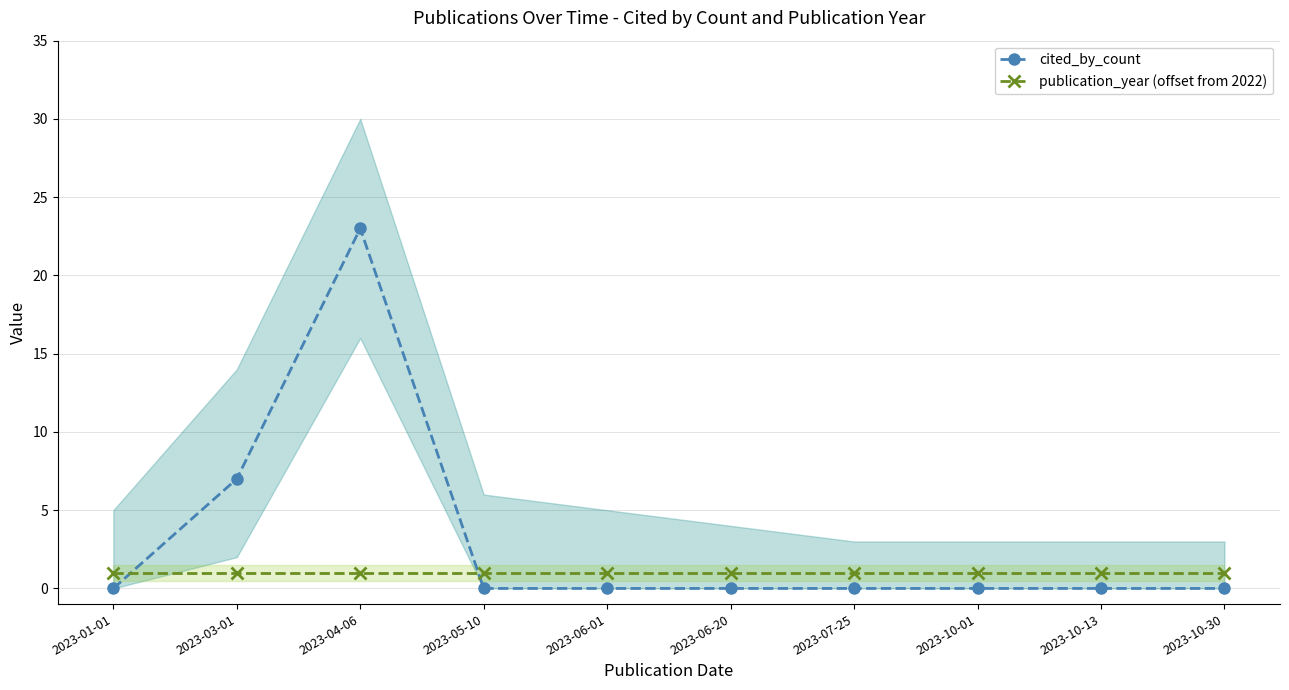

Which series has the largest total across all categories?

cited_by_count